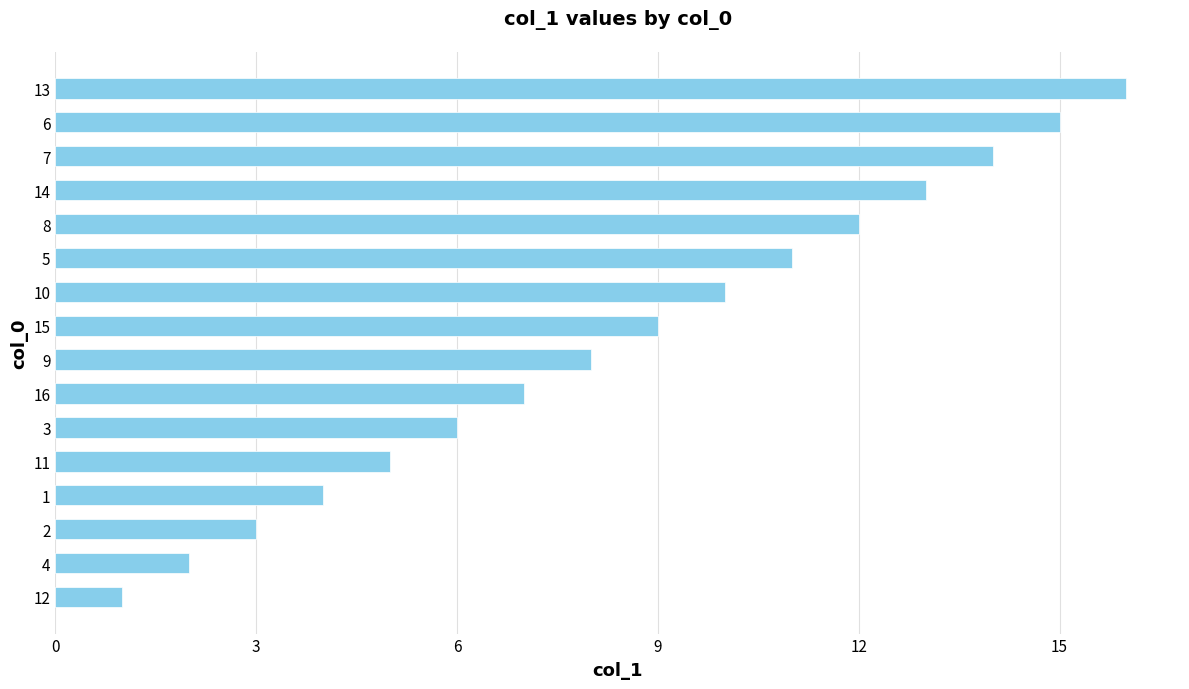

What is the difference between the maximum and minimum values?

15